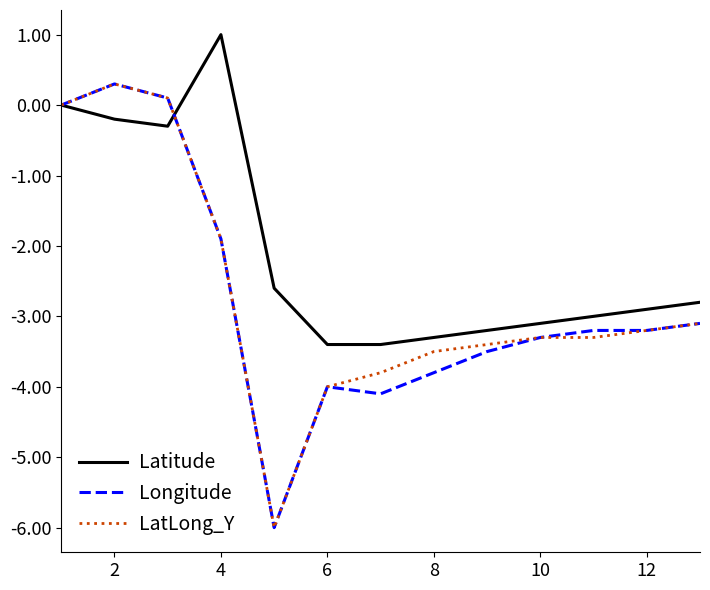

What is the lowest value of the Latitude series?

-3.4